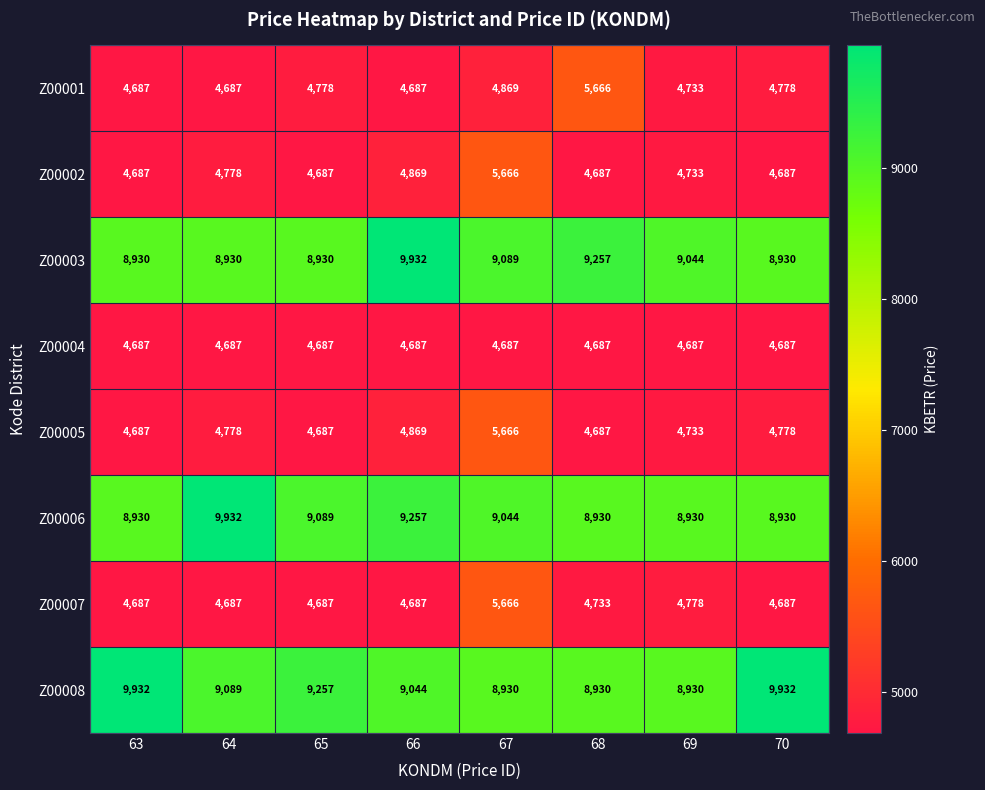

What is the spread (max minus min) of values at 63?

5245